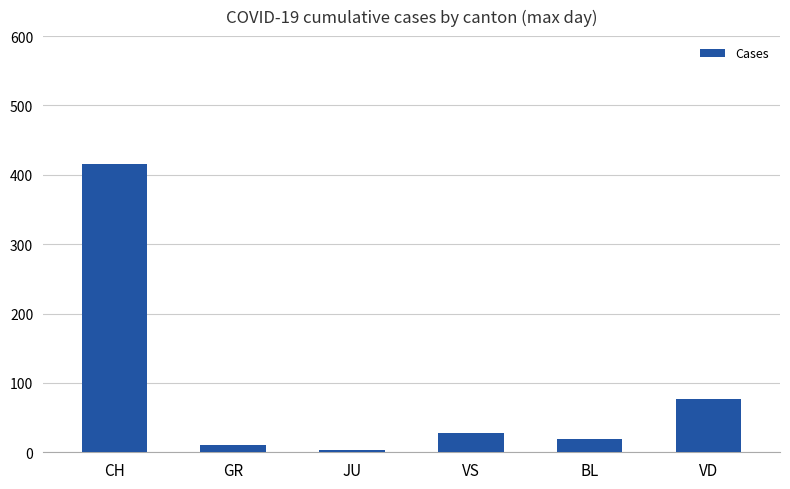

What is the label of the 6th bar from the left?

VD